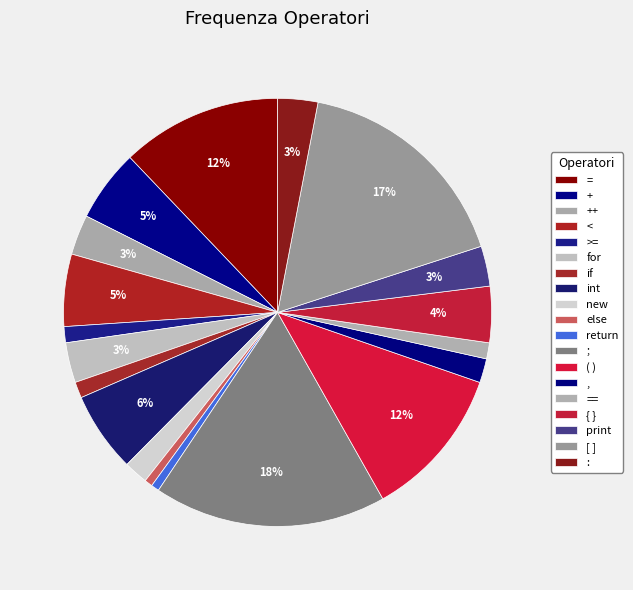

What percentage do < and else together represent?

6.1%